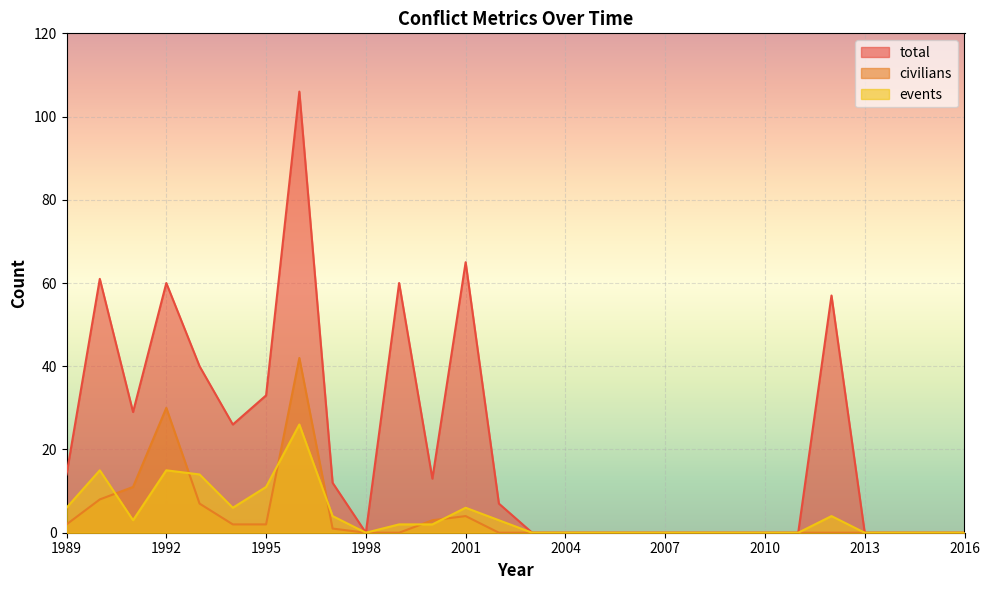

Reading left to right, list all the values displayed in this chart.

total: 1989=14	1990=61	1991=29	1992=60	1993=40	1994=26	1995=33	1996=106	1997=12	1998=0	1999=60	2000=13	2001=65	2002=7	2003=0	2004=0	2005=0	2006=0	2007=0	2008=0	2009=0	2010=0	2011=0	2012=57	2013=0	2014=0	2015=0	2016=0
civilians: 1989=2	1990=8	1991=11	1992=30	1993=7	1994=2	1995=2	1996=42	1997=1	1998=0	1999=0	2000=3	2001=4	2002=0	2003=0	2004=0	2005=0	2006=0	2007=0	2008=0	2009=0	2010=0	2011=0	2012=0	2013=0	2014=0	2015=0	2016=0
events: 1989=6	1990=15	1991=3	1992=15	1993=14	1994=6	1995=11	1996=26	1997=4	1998=0	1999=2	2000=2	2001=6	2002=3	2003=0	2004=0	2005=0	2006=0	2007=0	2008=0	2009=0	2010=0	2011=0	2012=4	2013=0	2014=0	2015=0	2016=0